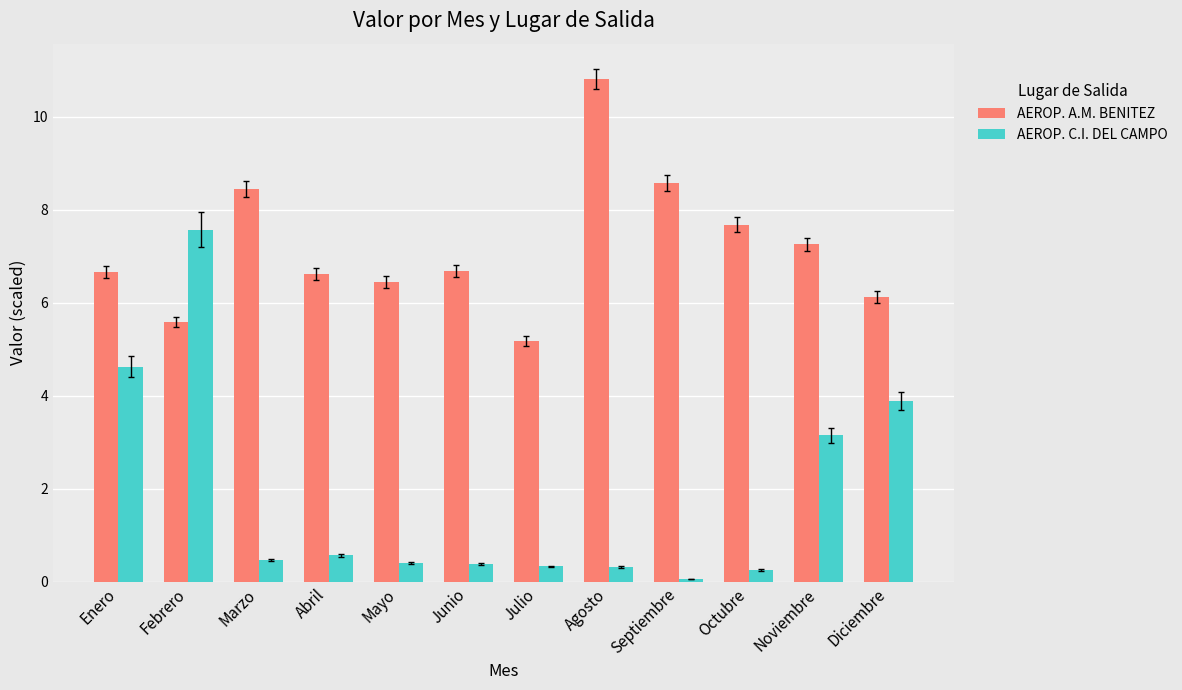

What is the label of the 4th bar from the right?

Septiembre